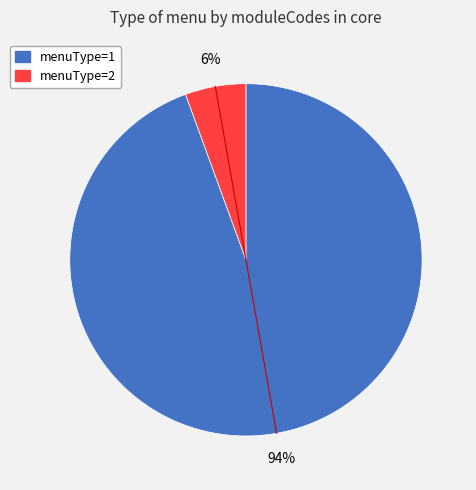

To the nearest percent, what is the average slice percentage?

50%